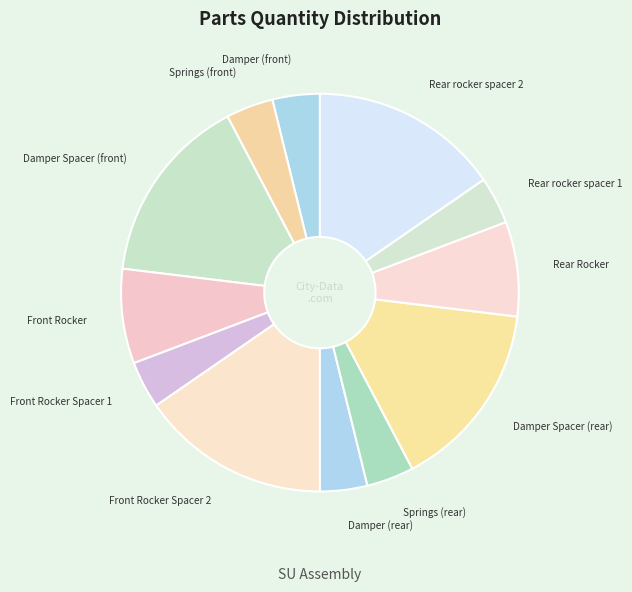

Is the sum of Front Rocker Spacer 2 and Front Rocker greater than half?

No